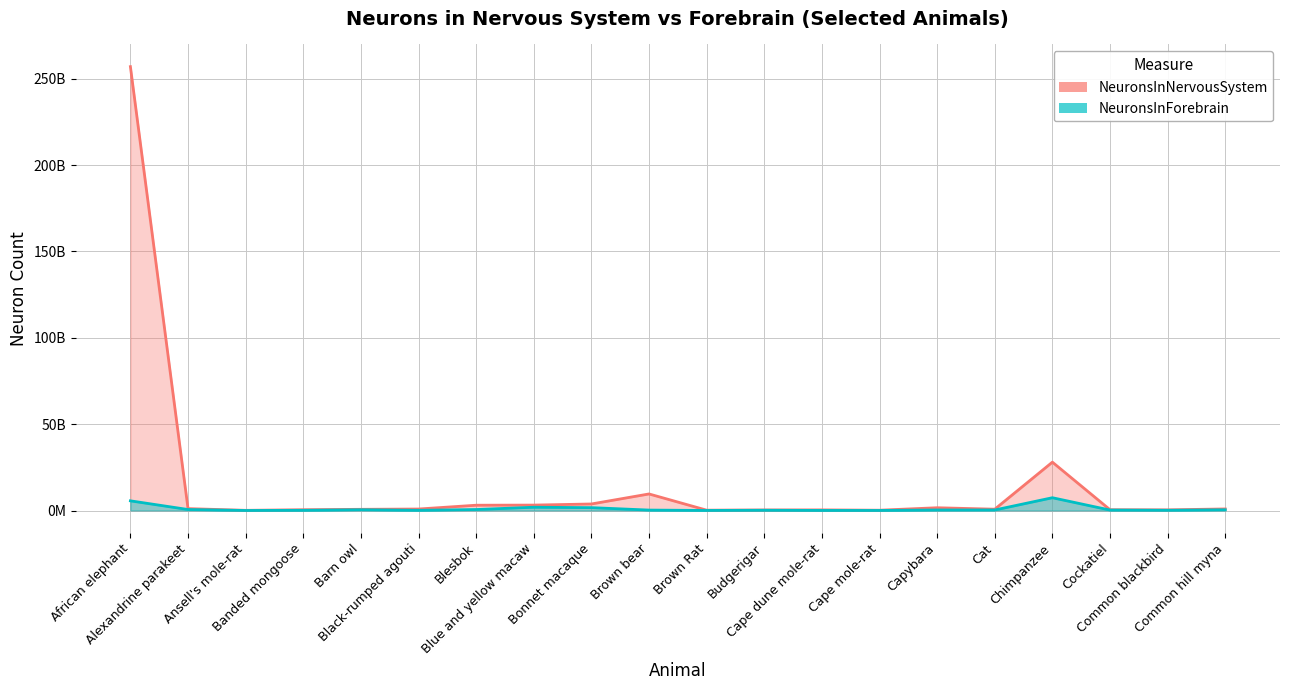

Count the number of values greater than 300000000.

9